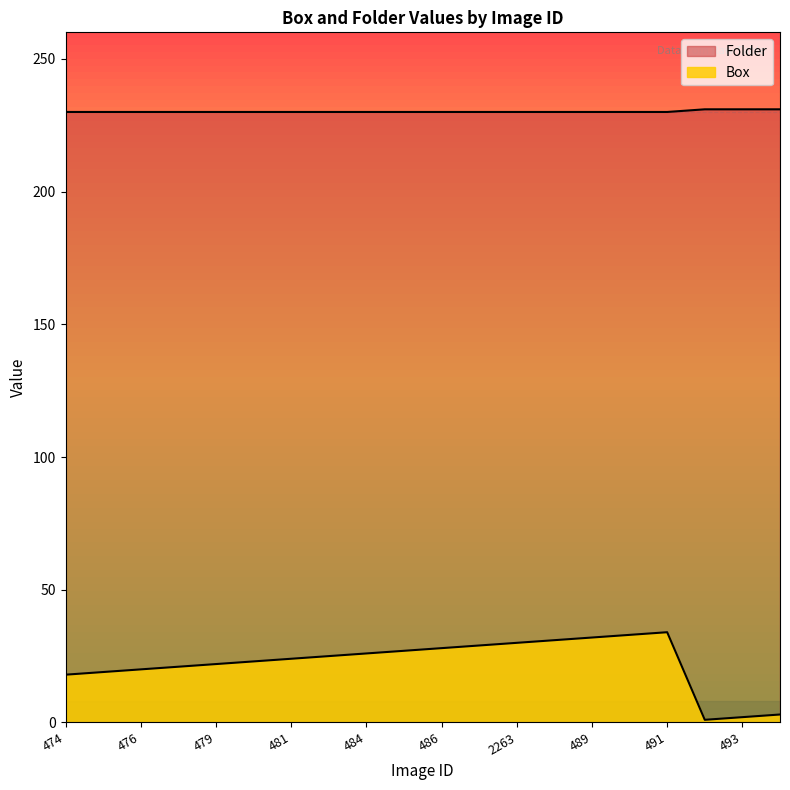

The value of Folder at 483 is 116. True or false?

False